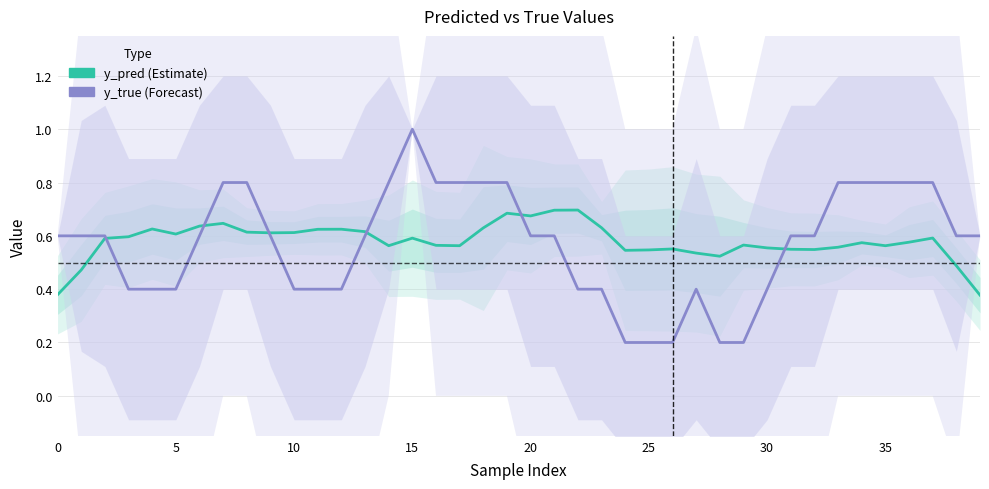

Which series has the largest total across all categories?

y_pred